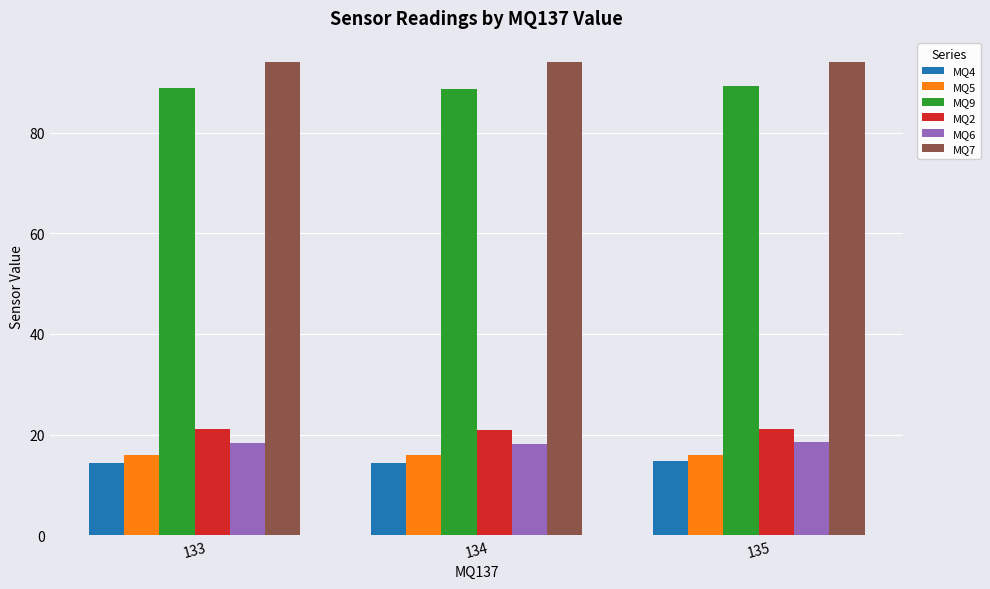

The value of MQ5 at 134 is 15.9. True or false?

True